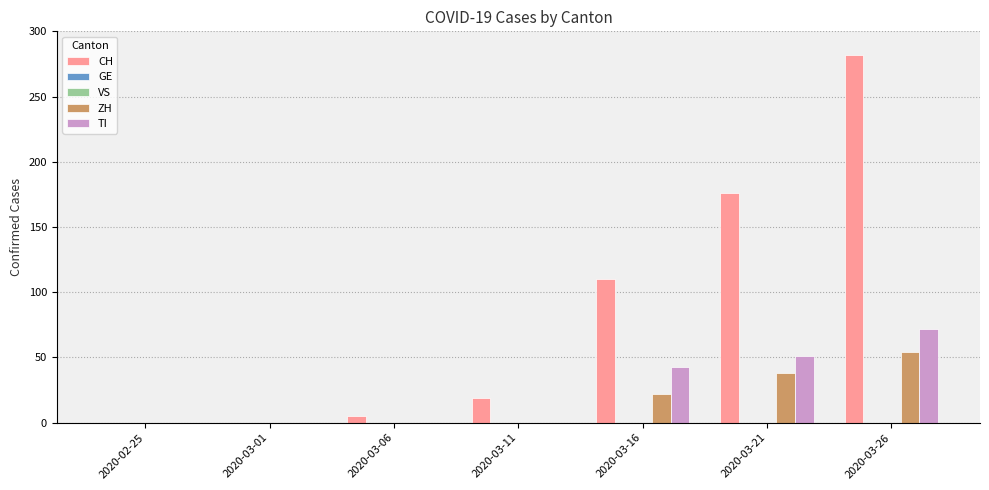

Which series has the largest total across all categories?

CH